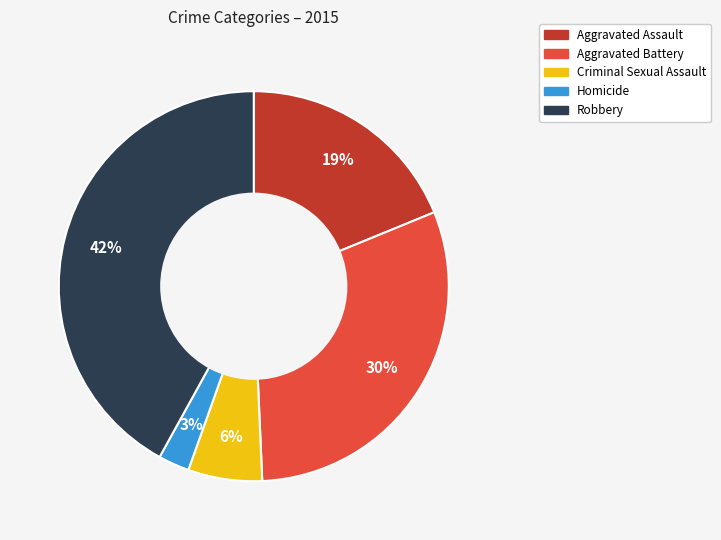

To the nearest percent, what portion does Aggravated Battery represent?

30%